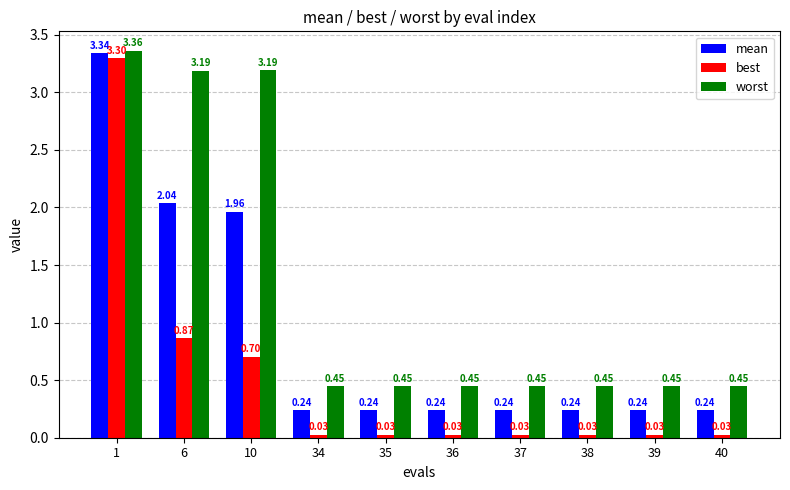

What is the sum of the mean values at 10 and 40?

2.2